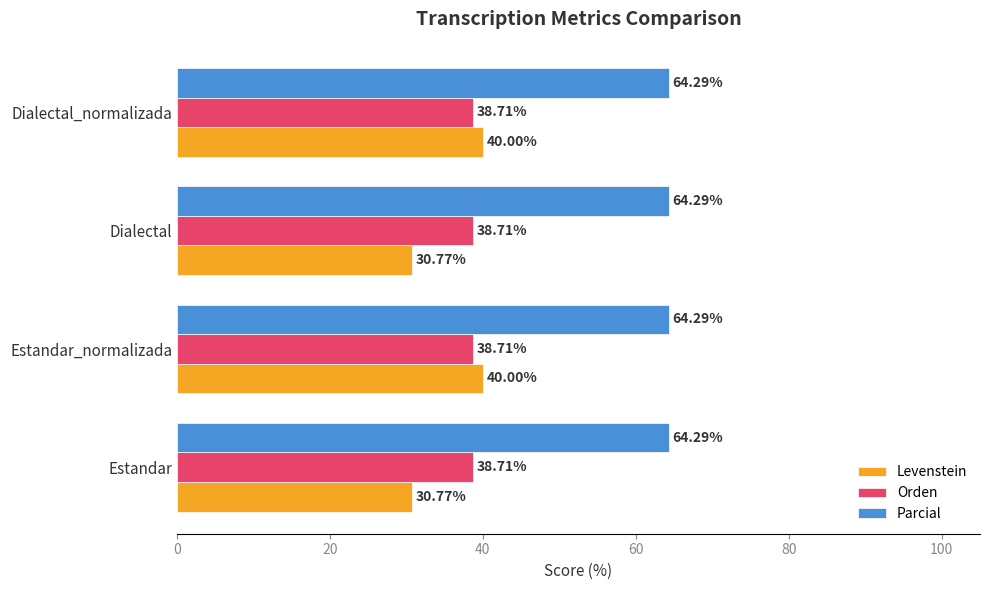

Rank the series by their maximum value, from highest to lowest.

Parcial, Levenstein, Orden